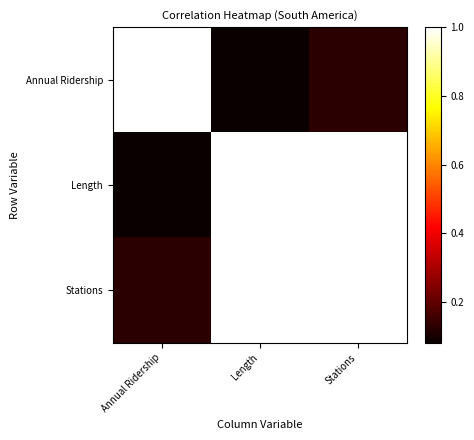

Reading left to right, what are all the values shown in this chart?

Annual Ridership: Annual Ridership=1.0	Length=0.1	Stations=0.1
Length: Annual Ridership=0.1	Length=1.0	Stations=1.0
Stations: Annual Ridership=0.1	Length=1.0	Stations=1.0